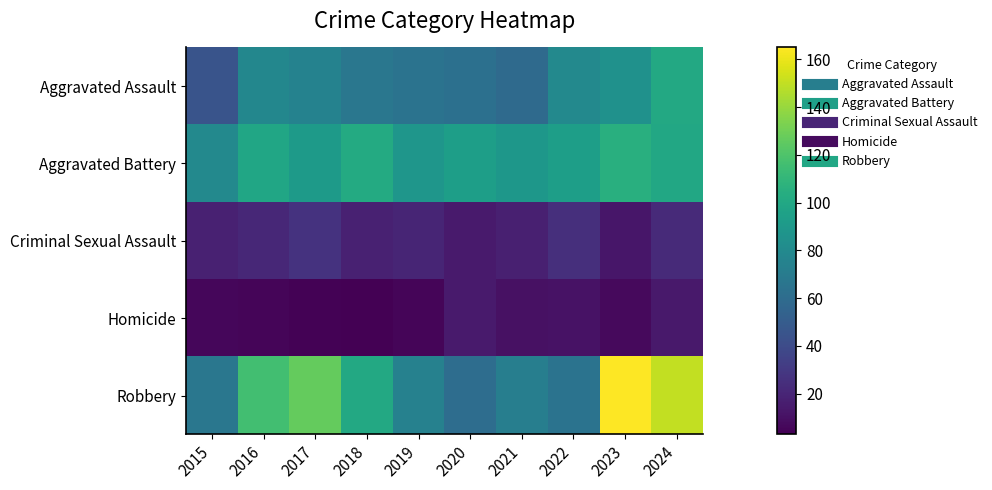

Between 2016 and 2021, which series saw the biggest shift?

Robbery